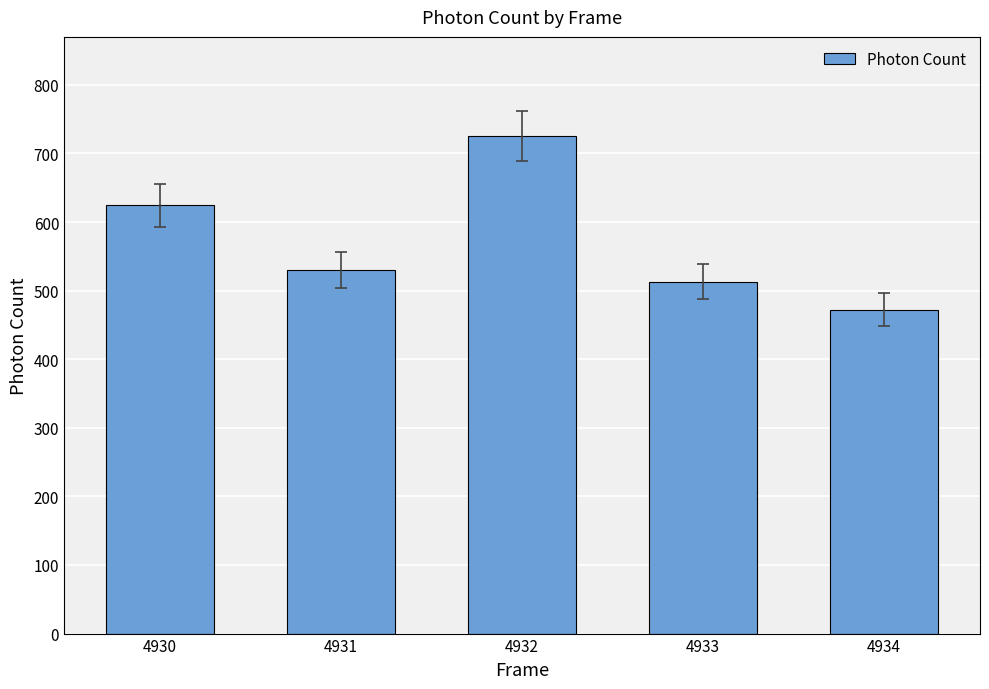

Rank the categories by value from highest to lowest.

4932, 4930, 4931, 4933, 4934